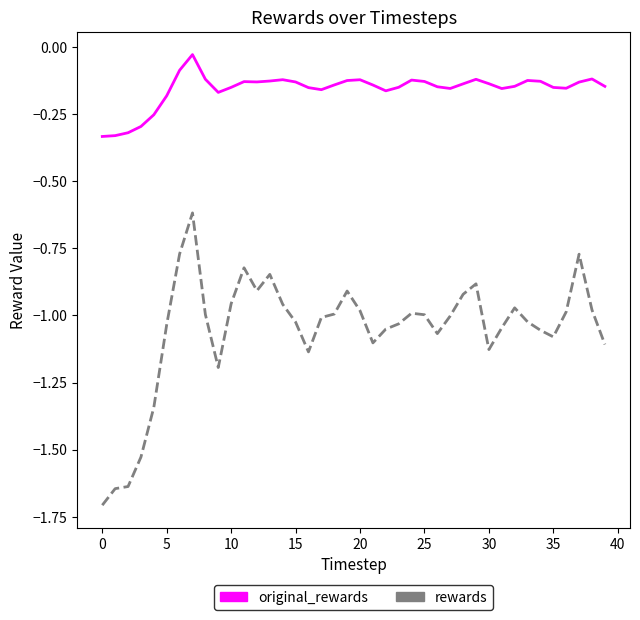

What is the difference between the maximum and minimum values in the rewards series?

1.1